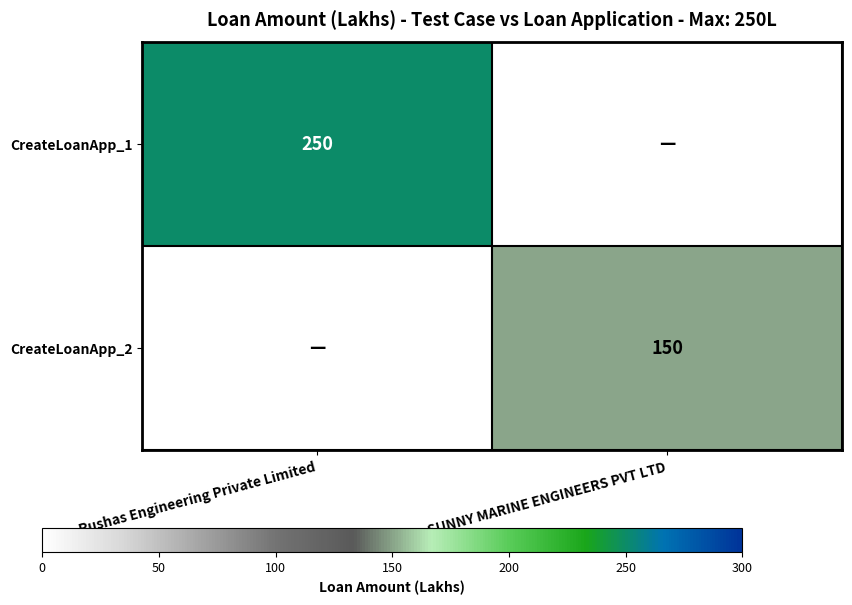

True or false: CreateLoanApp_2 has a value of 49 at SUNNY MARINE ENGINEERS PVT LTD.

False